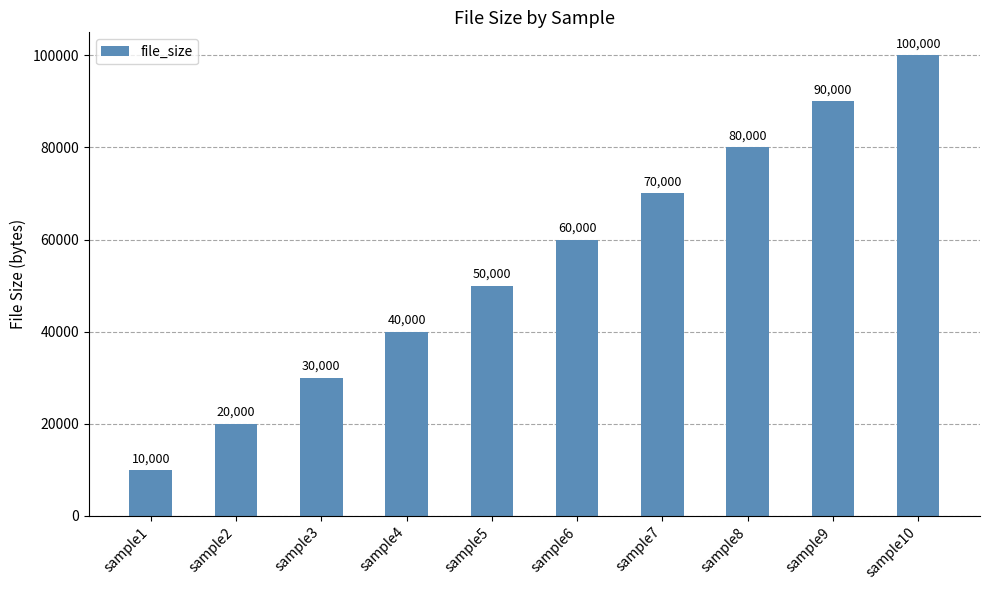

Is it true that the value at sample3 is 30000?

True